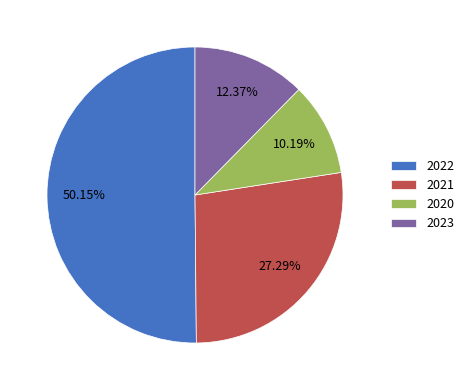

Count the number of slices in the pie.

4